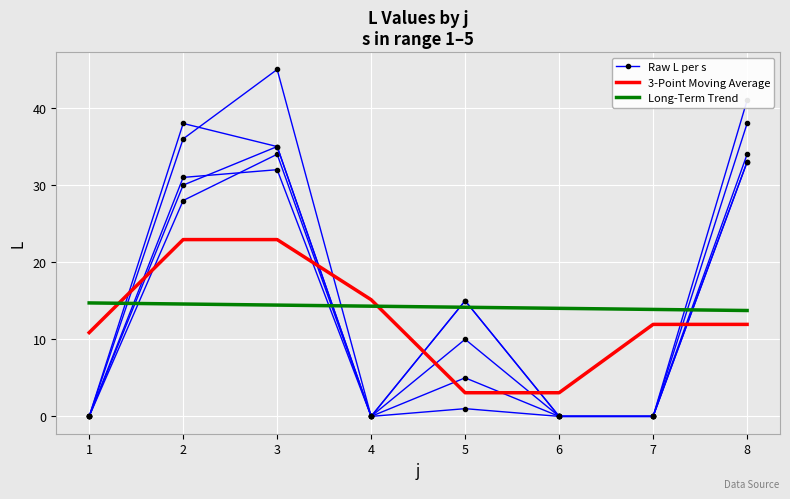

Between 8 and 3, which is larger?

3